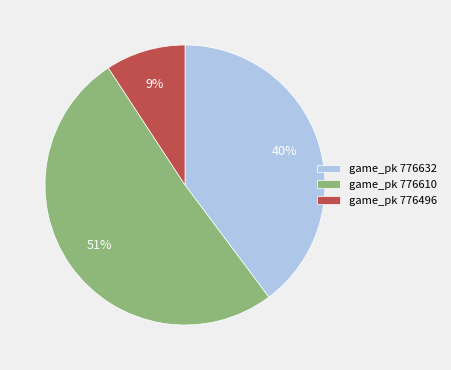

Which slice is the largest?

game_pk 776610